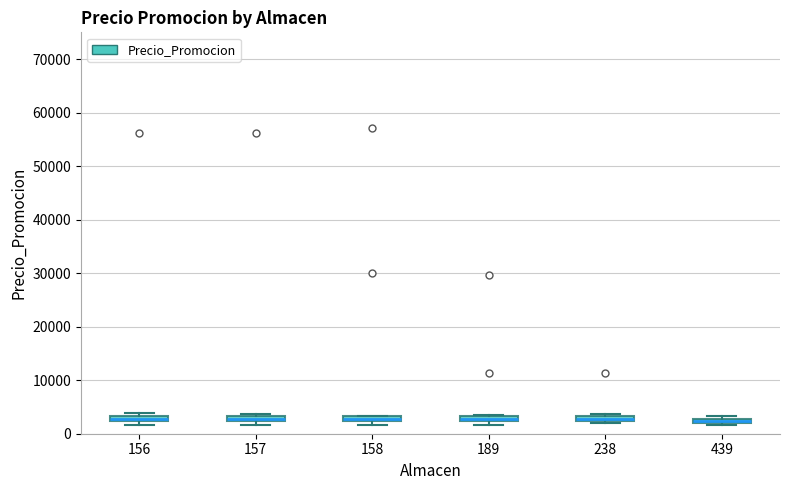

Where is the lower edge of the box at x = 238 on the y-axis? The values are not printed on the chart, so give them approximately, as read against the axis.

2000